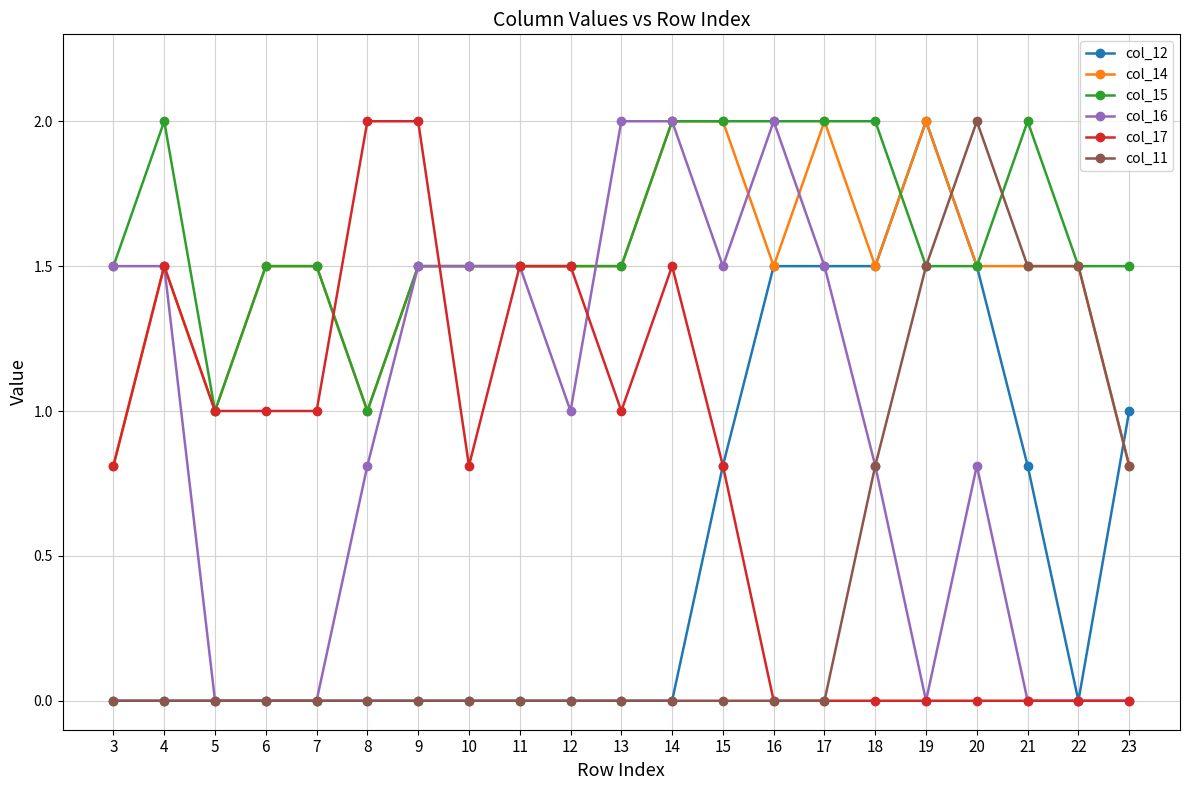

How many lines are shown in the chart?

6